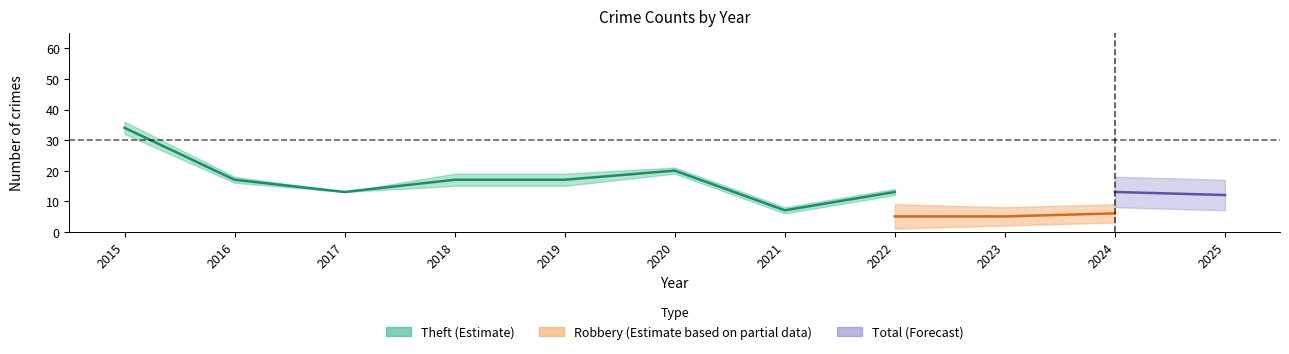

Which has a higher value, 2016 or 2015?

2015